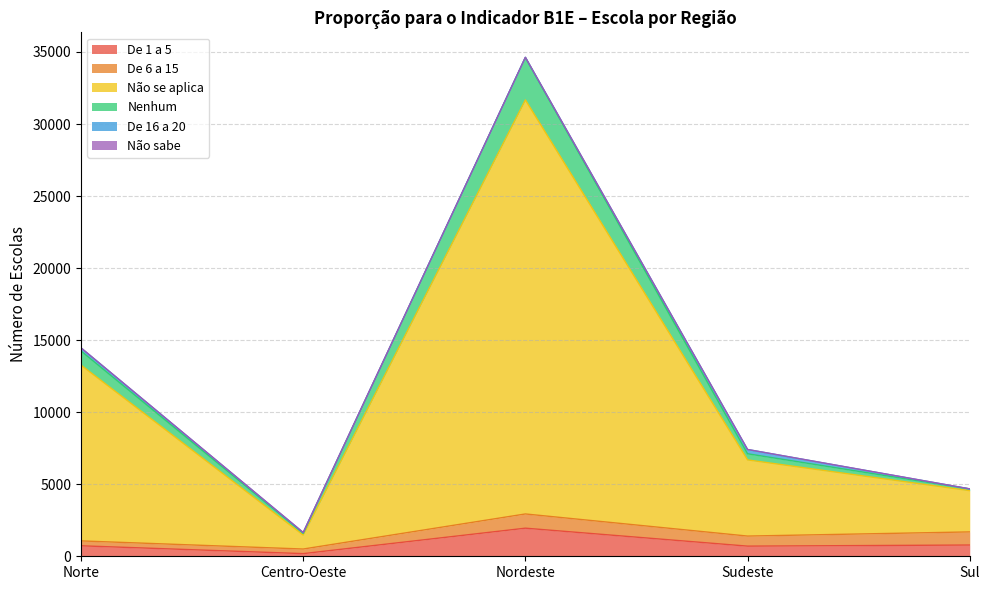

Which has a higher value, Centro-Oeste or Sul?

Sul